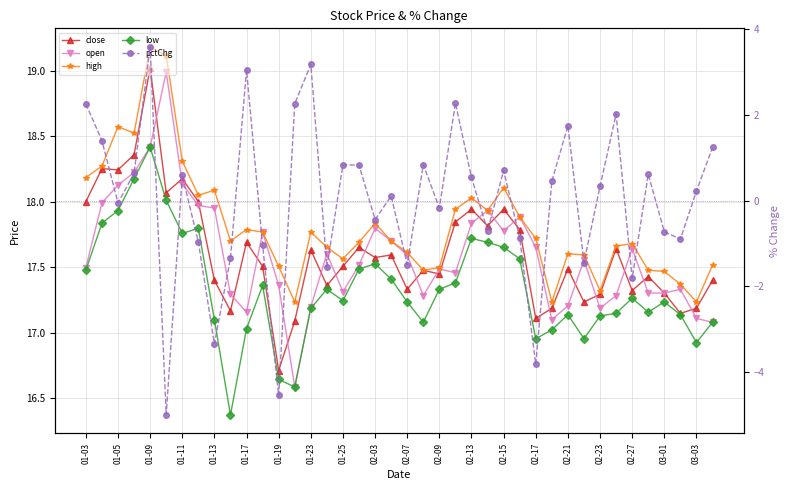

Where does the low series first go above 17?

01-03